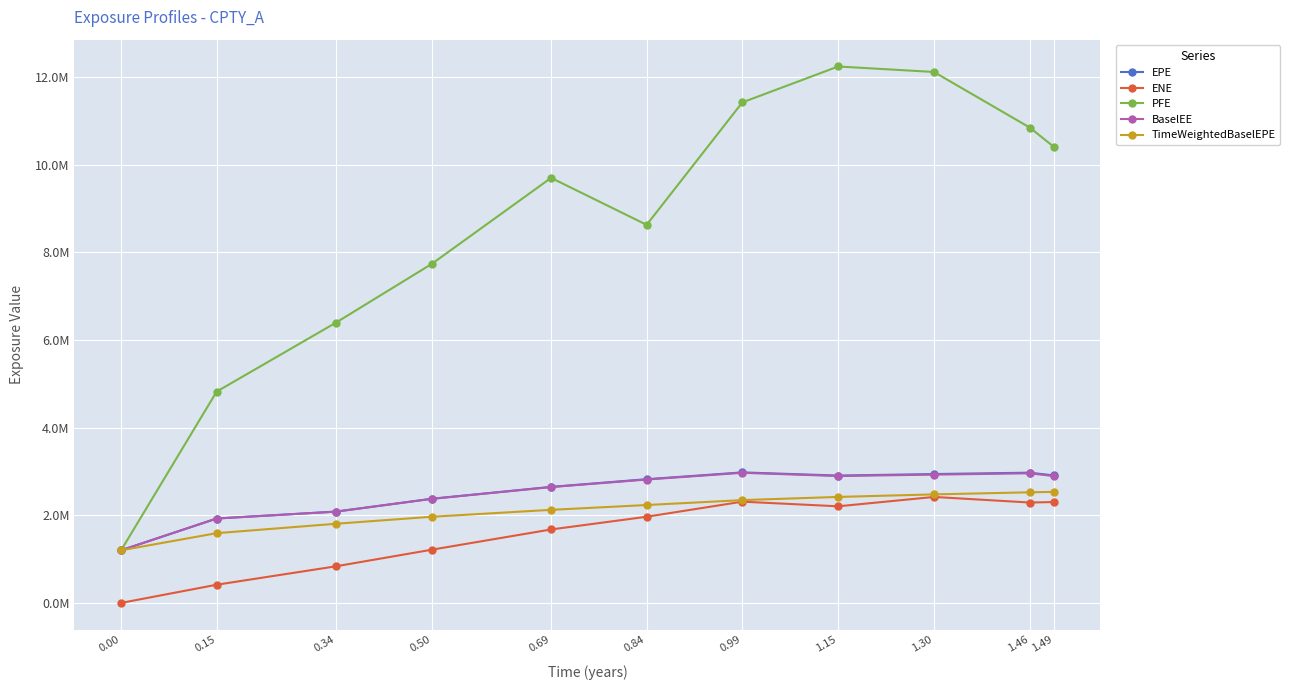

What is the label of the 4th point from the left?

0.50